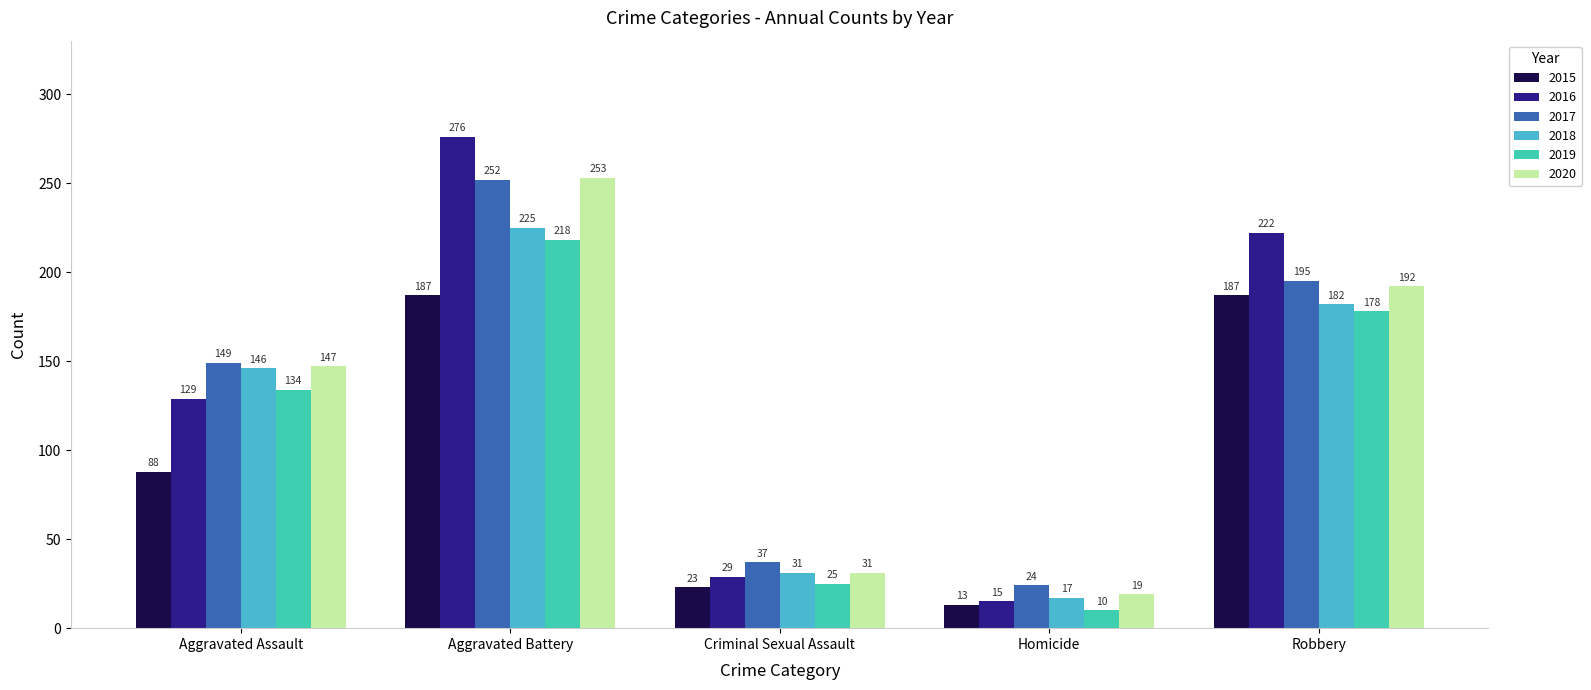

Which label corresponds to the largest value in the chart?

Aggravated Battery